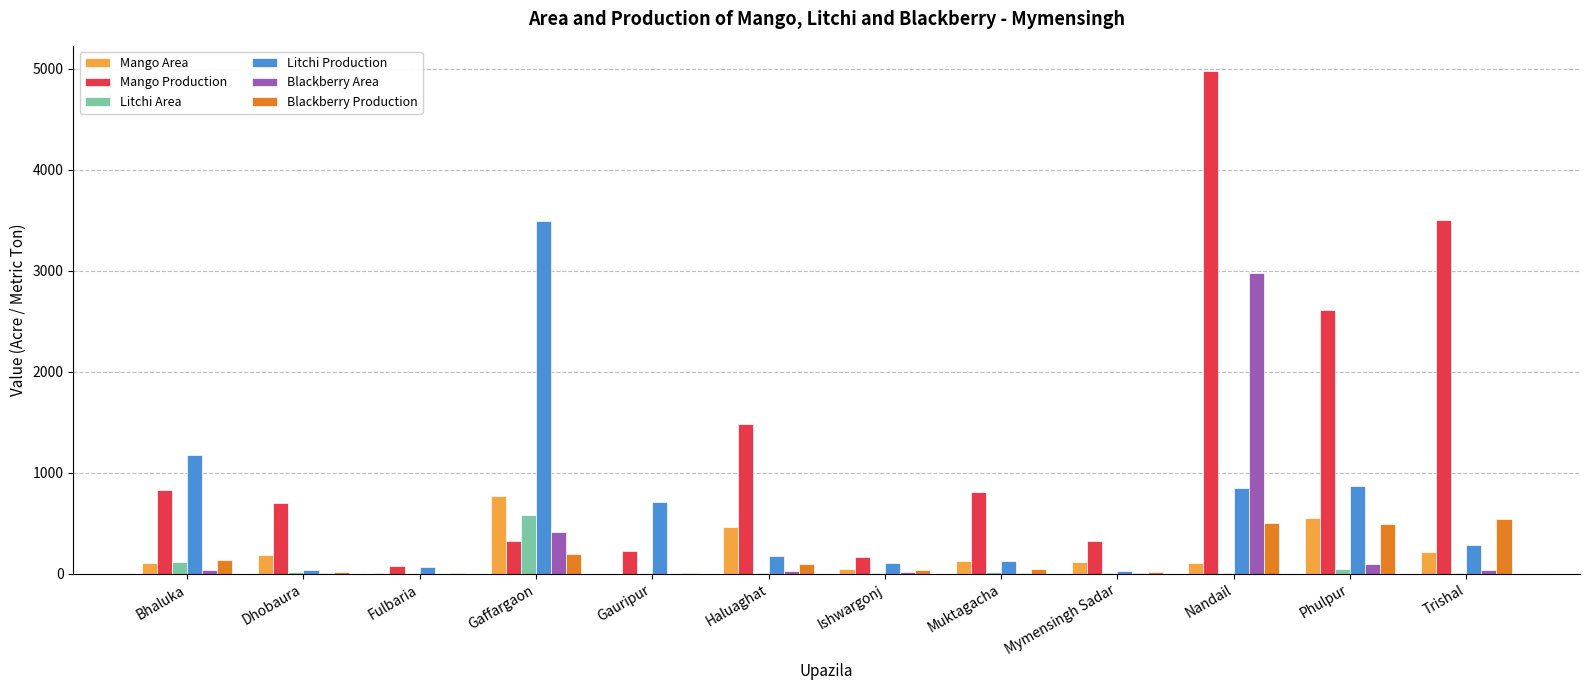

At which category is the sum across all series the highest?

Nandail